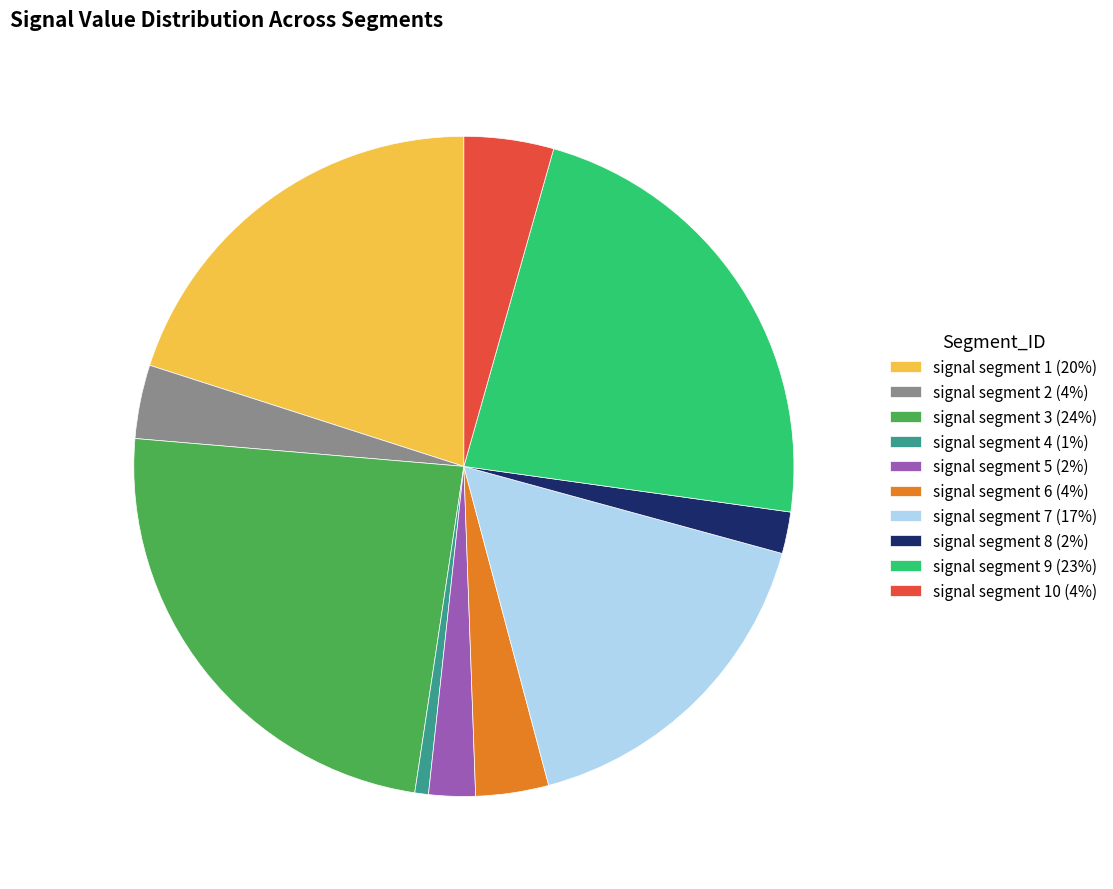

Which slice is the largest?

signal segment 3 (24%)